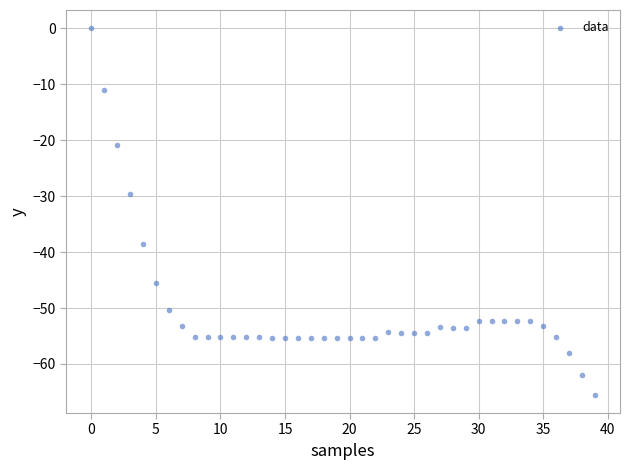

What Y value in the scatter plot is closest to -32?

-29.7